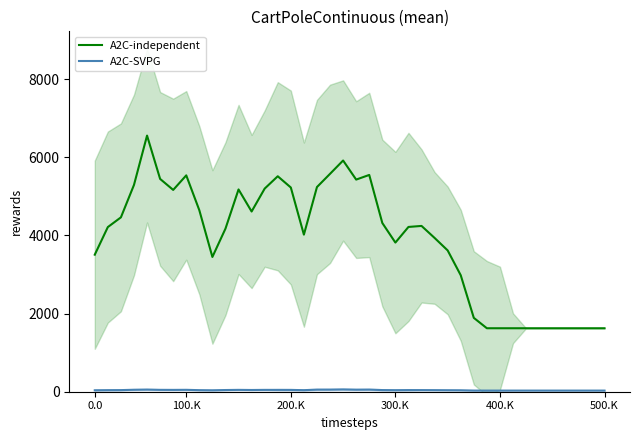

How many interior local peaks does the A2C-SVPG series have?

7